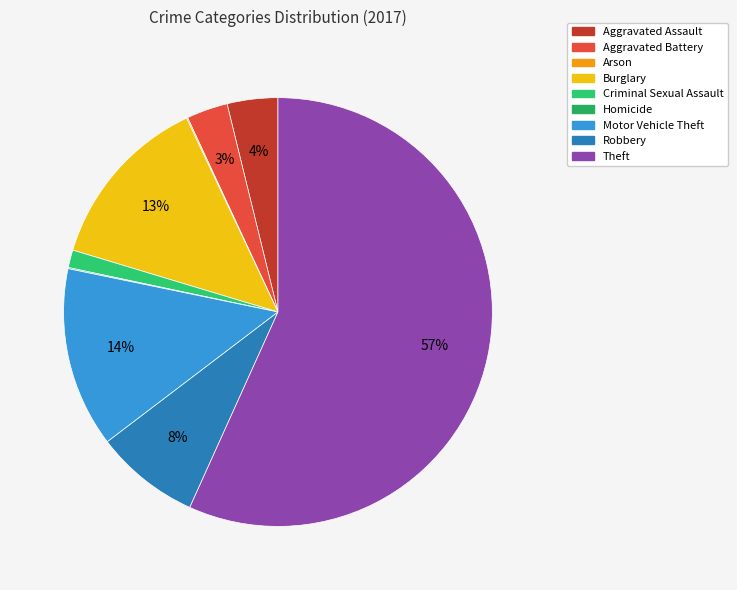

To the nearest percent, what is the difference between the largest and smallest slice percentages?

57%